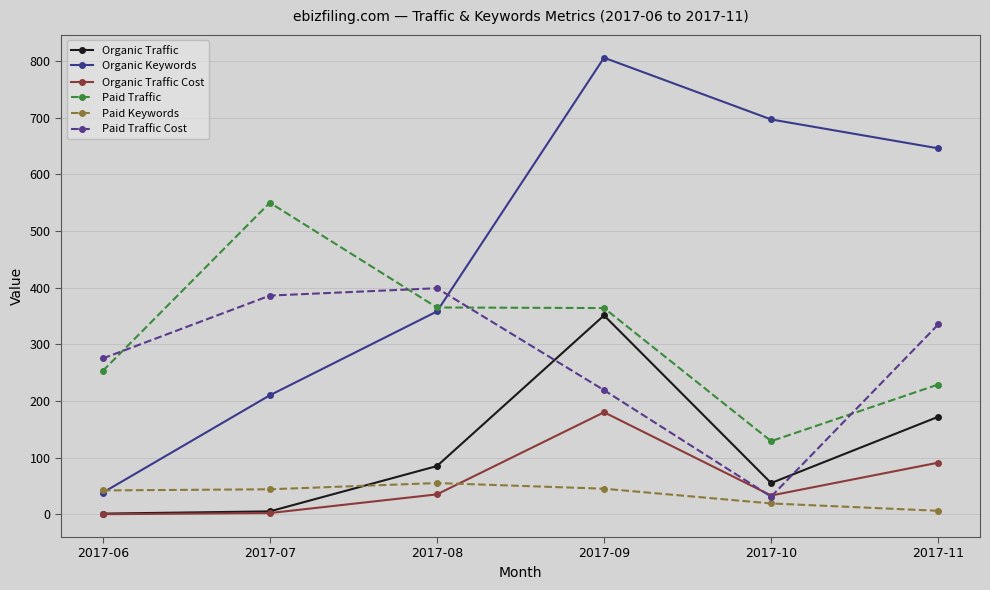

What is the difference between the highest and lowest values at 2017-11?

640